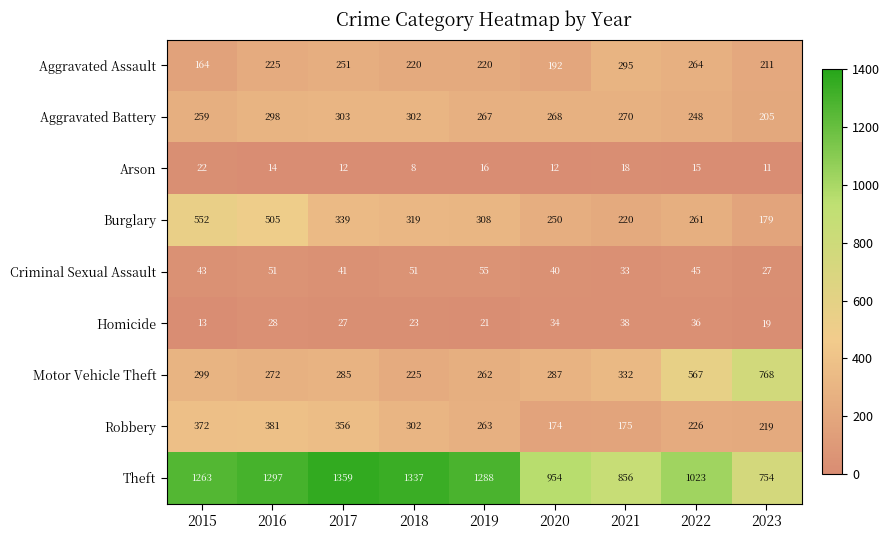

At which category does the chart reach its peak across all series?

2017